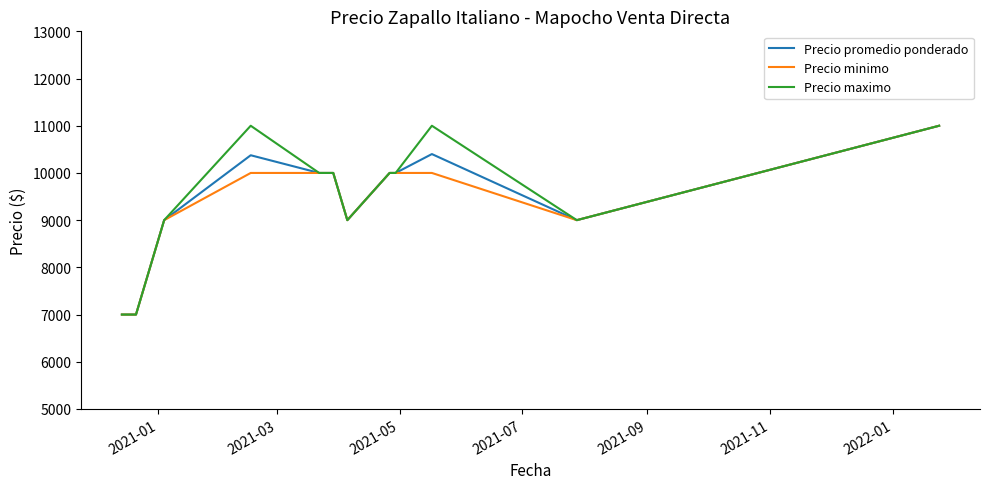

At how many categories does at least one series exceed 8360?

10